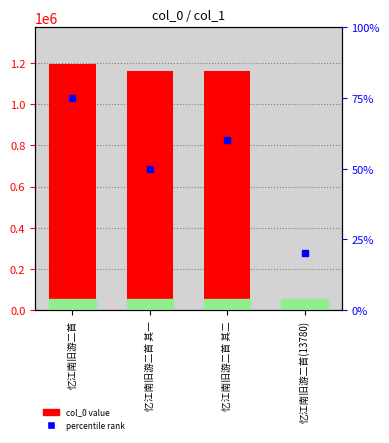

Which label corresponds to the largest value in the chart?

忆江南旧游二首